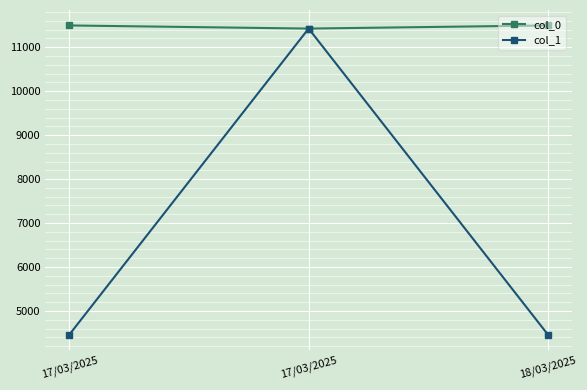

Between 17/03/2025 and 18/03/2025, which series saw the biggest shift?

col_0